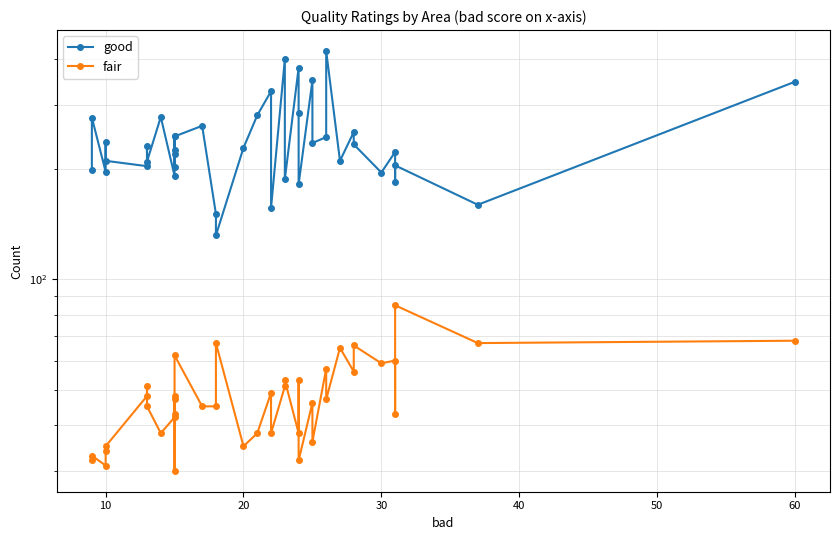

What is the greatest value displayed?

421